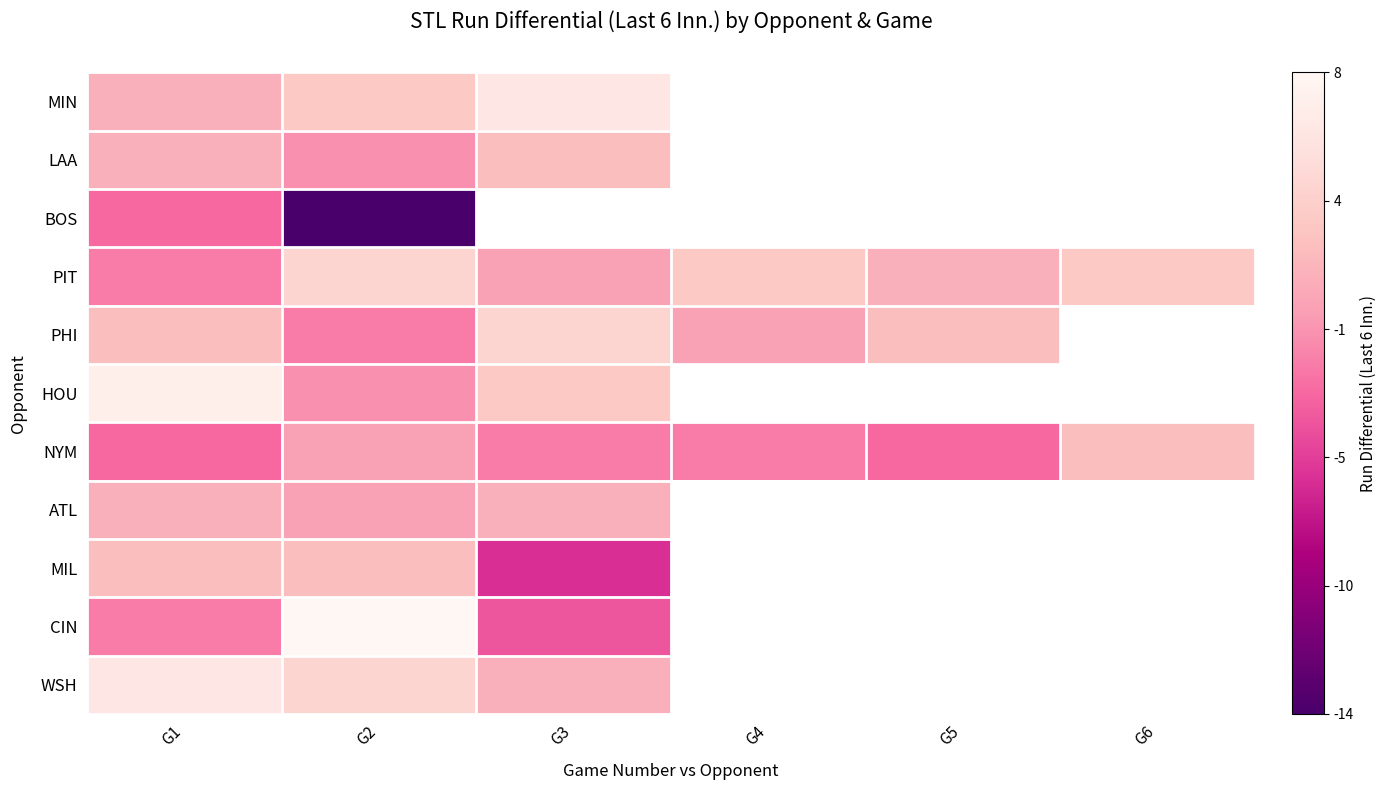

At which label does BOS reach its minimum?

G2